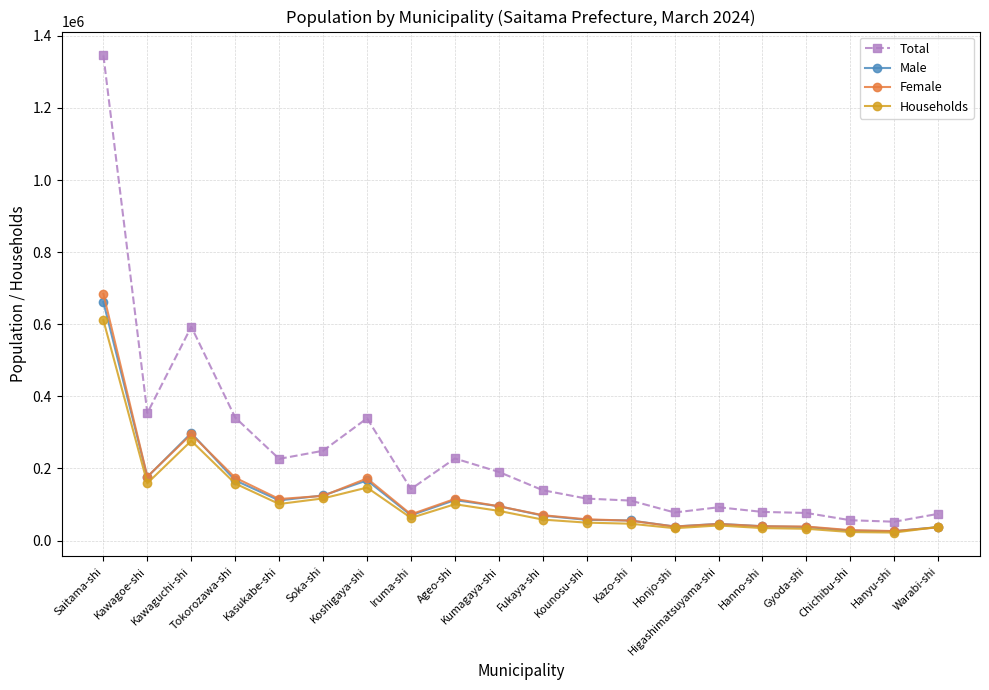

What is the maximum value for Households?

611297